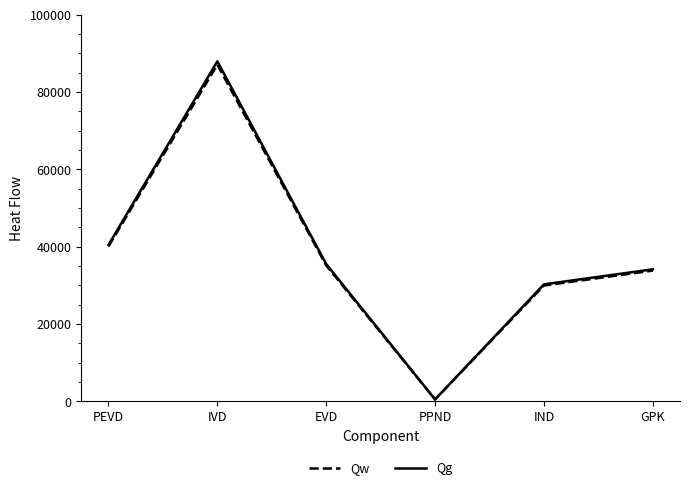

At which category does Qg reach its first local peak?

IVD